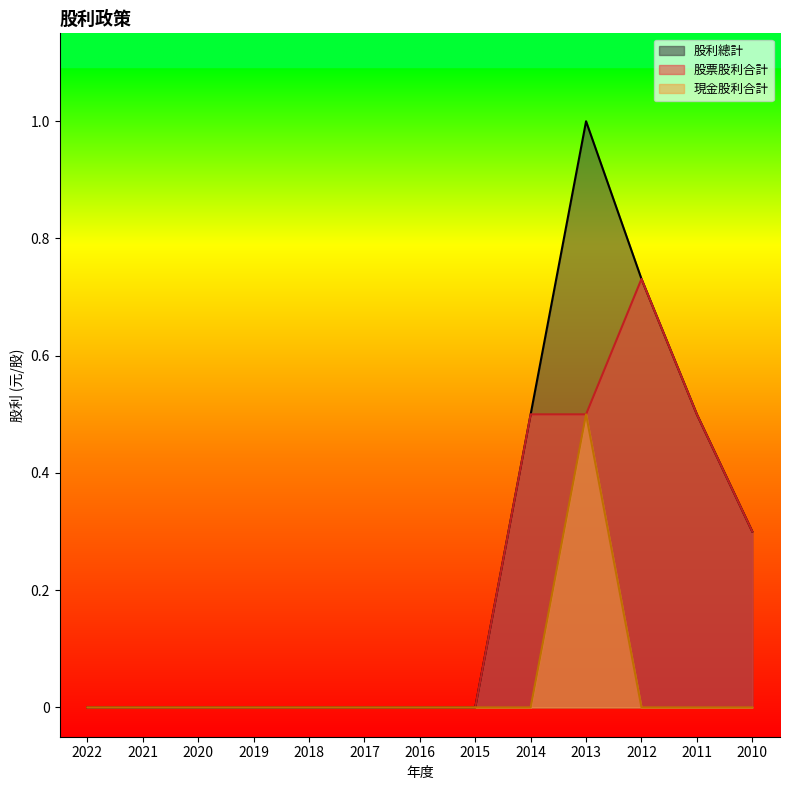

Is the value of 股票股利合計 at 2019 greater than the value of 股利總計 at 2011?

No